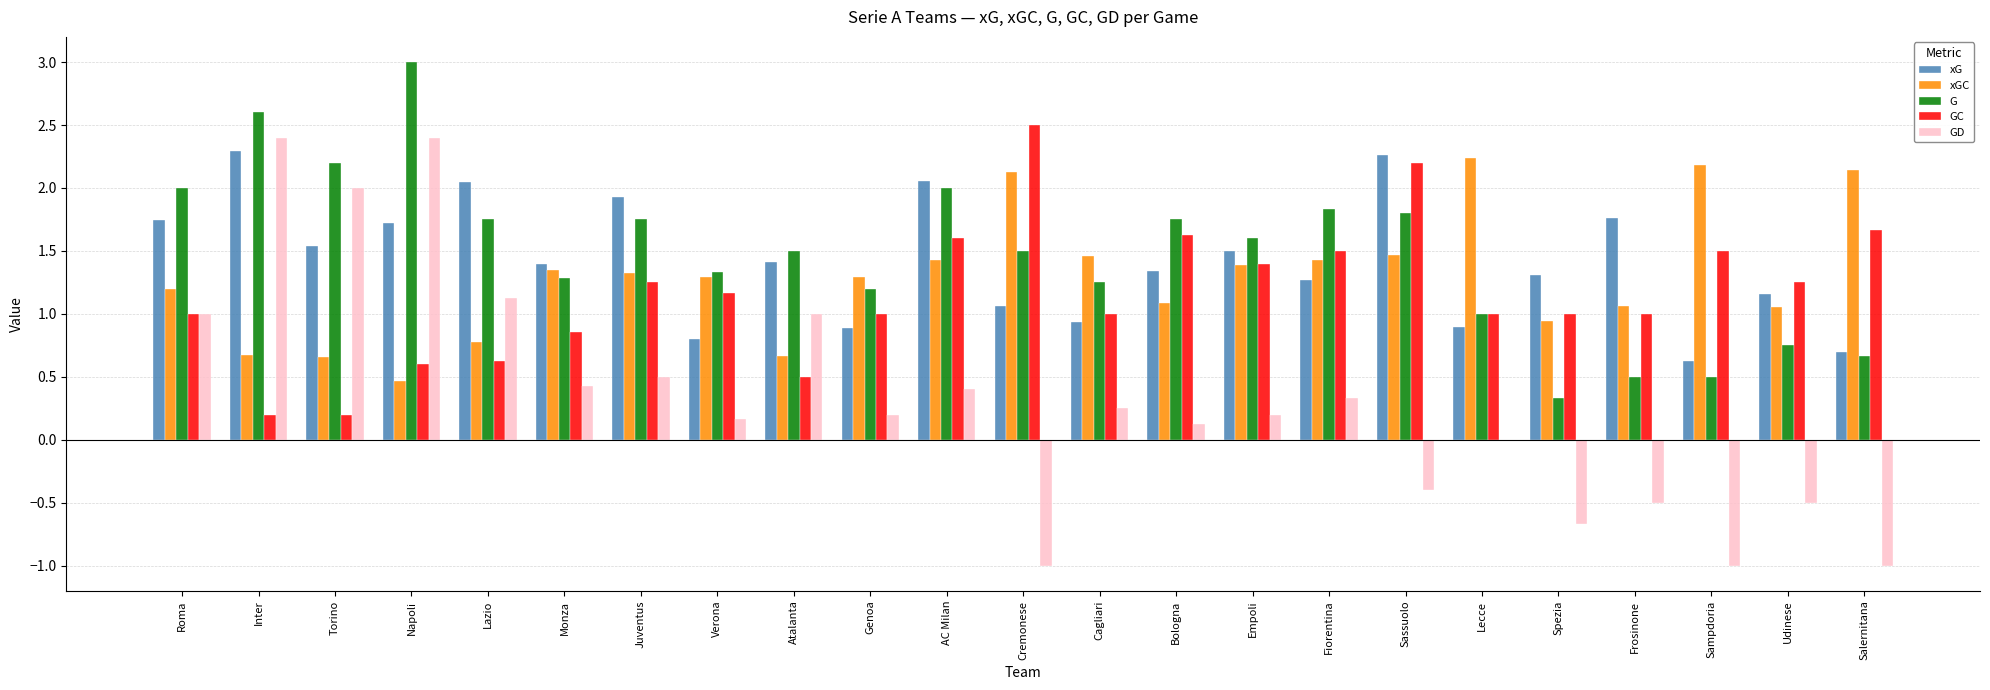

What is the maximum value shown in the chart?

3.0